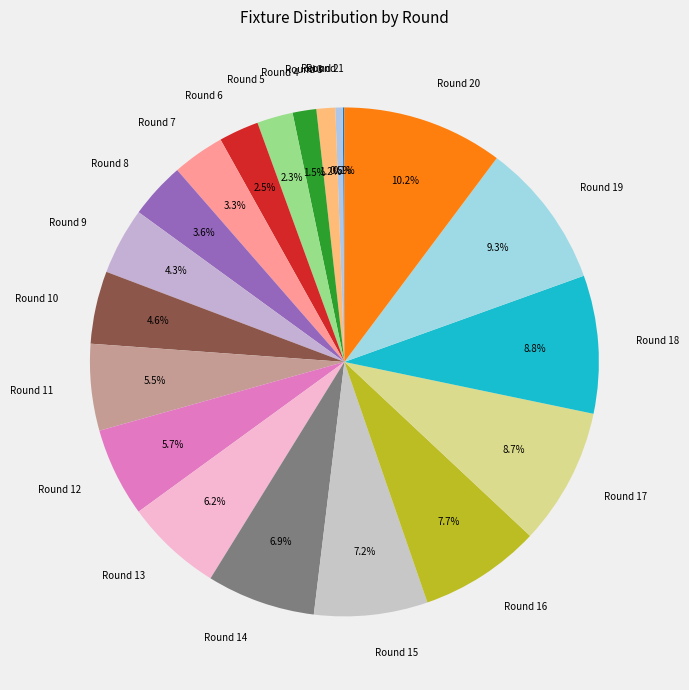

Is Round 2 the majority of the pie?

No